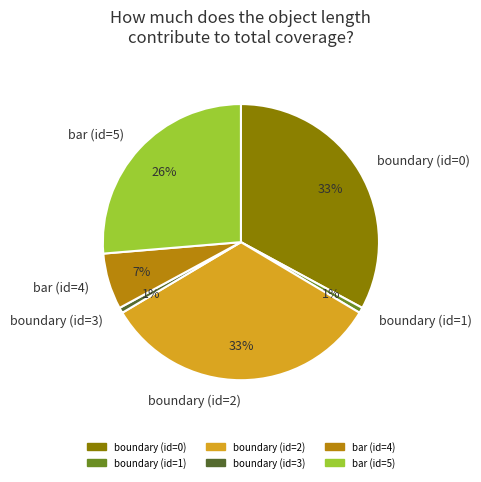

Is it true that bar (id=4) is 17% of the pie?

False